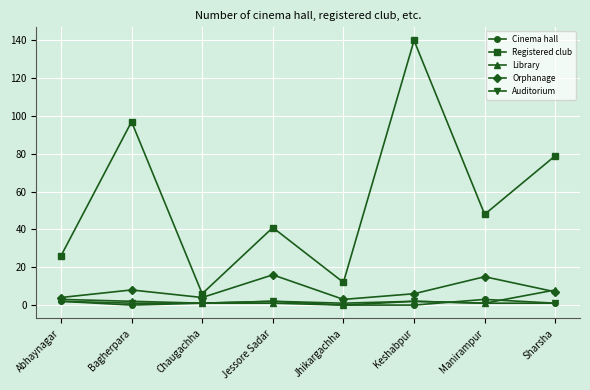

What position from the left is Abhaynagar?

1